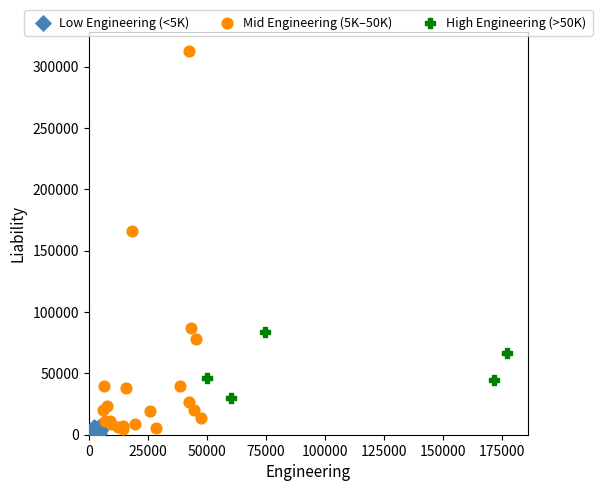

Which series contains the highest Y value?

Mid Engineering (5K–50K)